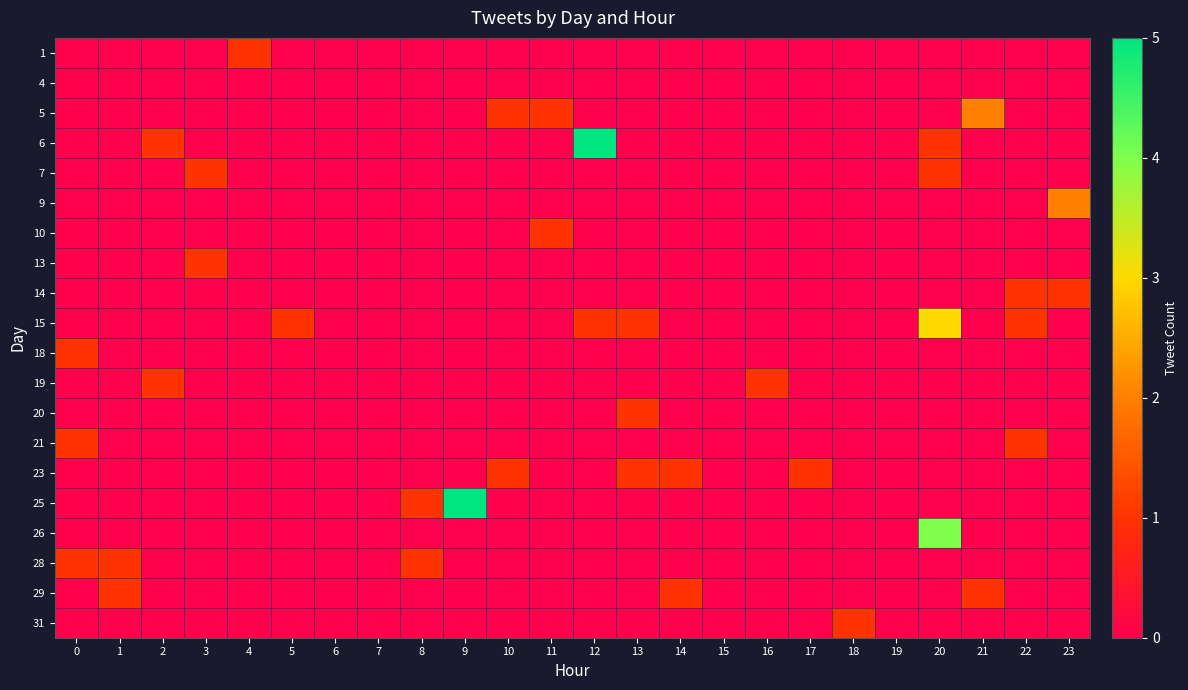

Reading left to right, what are all the values shown in this chart?

1: 0=0	1=0	2=0	3=0	4=1	5=0	6=0	7=0	8=0	9=0	10=0	11=0	12=0	13=0	14=0	15=0	16=0	17=0	18=0	19=0	20=0	21=0	22=0	23=0
4: 0=0	1=0	2=0	3=0	4=0	5=0	6=0	7=0	8=0	9=0	10=0	11=0	12=0	13=0	14=0	15=0	16=0	17=0	18=0	19=0	20=0	21=0	22=0	23=0
5: 0=0	1=0	2=0	3=0	4=0	5=0	6=0	7=0	8=0	9=0	10=1	11=1	12=0	13=0	14=0	15=0	16=0	17=0	18=0	19=0	20=0	21=2	22=0	23=0
6: 0=0	1=0	2=1	3=0	4=0	5=0	6=0	7=0	8=0	9=0	10=0	11=0	12=5	13=0	14=0	15=0	16=0	17=0	18=0	19=0	20=1	21=0	22=0	23=0
7: 0=0	1=0	2=0	3=1	4=0	5=0	6=0	7=0	8=0	9=0	10=0	11=0	12=0	13=0	14=0	15=0	16=0	17=0	18=0	19=0	20=1	21=0	22=0	23=0
9: 0=0	1=0	2=0	3=0	4=0	5=0	6=0	7=0	8=0	9=0	10=0	11=0	12=0	13=0	14=0	15=0	16=0	17=0	18=0	19=0	20=0	21=0	22=0	23=2
10: 0=0	1=0	2=0	3=0	4=0	5=0	6=0	7=0	8=0	9=0	10=0	11=1	12=0	13=0	14=0	15=0	16=0	17=0	18=0	19=0	20=0	21=0	22=0	23=0
13: 0=0	1=0	2=0	3=1	4=0	5=0	6=0	7=0	8=0	9=0	10=0	11=0	12=0	13=0	14=0	15=0	16=0	17=0	18=0	19=0	20=0	21=0	22=0	23=0
14: 0=0	1=0	2=0	3=0	4=0	5=0	6=0	7=0	8=0	9=0	10=0	11=0	12=0	13=0	14=0	15=0	16=0	17=0	18=0	19=0	20=0	21=0	22=1	23=1
15: 0=0	1=0	2=0	3=0	4=0	5=1	6=0	7=0	8=0	9=0	10=0	11=0	12=1	13=1	14=0	15=0	16=0	17=0	18=0	19=0	20=3	21=0	22=1	23=0
18: 0=1	1=0	2=0	3=0	4=0	5=0	6=0	7=0	8=0	9=0	10=0	11=0	12=0	13=0	14=0	15=0	16=0	17=0	18=0	19=0	20=0	21=0	22=0	23=0
19: 0=0	1=0	2=1	3=0	4=0	5=0	6=0	7=0	8=0	9=0	10=0	11=0	12=0	13=0	14=0	15=0	16=1	17=0	18=0	19=0	20=0	21=0	22=0	23=0
20: 0=0	1=0	2=0	3=0	4=0	5=0	6=0	7=0	8=0	9=0	10=0	11=0	12=0	13=1	14=0	15=0	16=0	17=0	18=0	19=0	20=0	21=0	22=0	23=0
21: 0=1	1=0	2=0	3=0	4=0	5=0	6=0	7=0	8=0	9=0	10=0	11=0	12=0	13=0	14=0	15=0	16=0	17=0	18=0	19=0	20=0	21=0	22=1	23=0
23: 0=0	1=0	2=0	3=0	4=0	5=0	6=0	7=0	8=0	9=0	10=1	11=0	12=0	13=1	14=1	15=0	16=0	17=1	18=0	19=0	20=0	21=0	22=0	23=0
25: 0=0	1=0	2=0	3=0	4=0	5=0	6=0	7=0	8=1	9=5	10=0	11=0	12=0	13=0	14=0	15=0	16=0	17=0	18=0	19=0	20=0	21=0	22=0	23=0
26: 0=0	1=0	2=0	3=0	4=0	5=0	6=0	7=0	8=0	9=0	10=0	11=0	12=0	13=0	14=0	15=0	16=0	17=0	18=0	19=0	20=4	21=0	22=0	23=0
28: 0=1	1=1	2=0	3=0	4=0	5=0	6=0	7=0	8=1	9=0	10=0	11=0	12=0	13=0	14=0	15=0	16=0	17=0	18=0	19=0	20=0	21=0	22=0	23=0
29: 0=0	1=1	2=0	3=0	4=0	5=0	6=0	7=0	8=0	9=0	10=0	11=0	12=0	13=0	14=1	15=0	16=0	17=0	18=0	19=0	20=0	21=1	22=0	23=0
31: 0=0	1=0	2=0	3=0	4=0	5=0	6=0	7=0	8=0	9=0	10=0	11=0	12=0	13=0	14=0	15=0	16=0	17=0	18=1	19=0	20=0	21=0	22=0	23=0